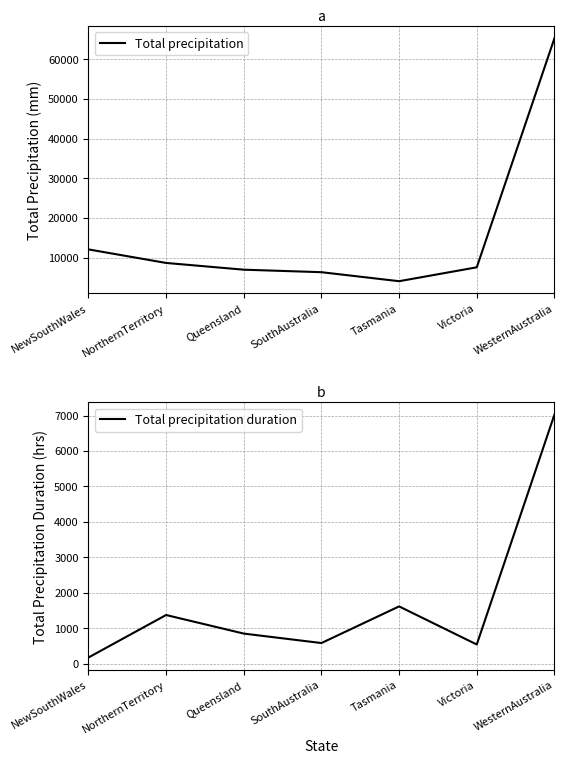

Is it true that Total precipitation equals 6549 at NewSouthWales?

False